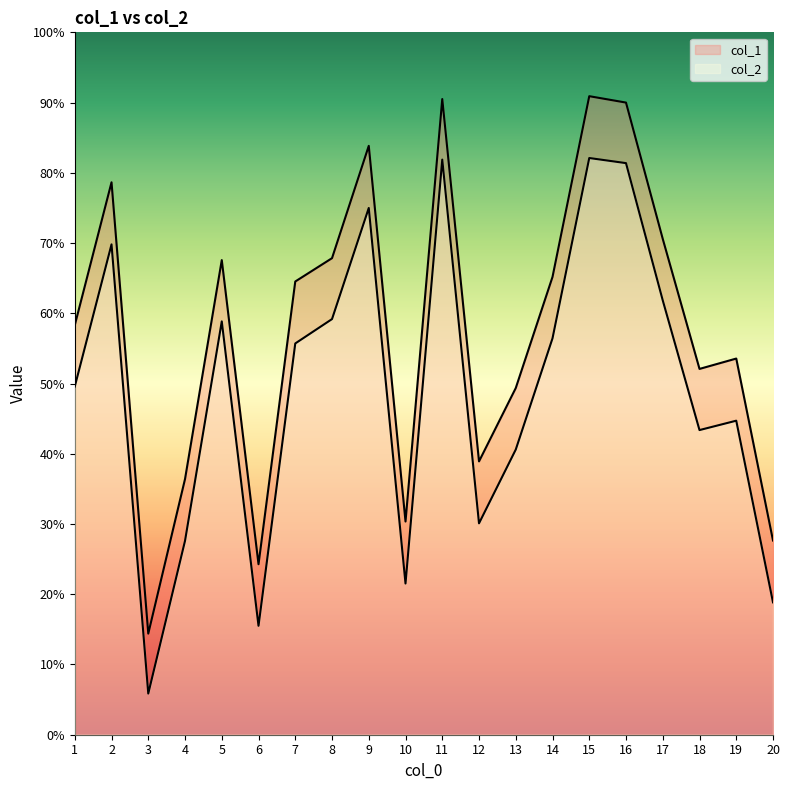

Reading left to right, list all the values displayed in this chart.

col_1: 6723	9068	1660	4197	7791	2799	7440	7823	9667	3500	10435	4487	5691	7515	10482	10377	8139	6005	6175	3188
col_2: 5716	8049	676	3183	6785	1788	6423	6823	8647	2482	9441	3470	4681	6507	9467	9383	7130	5001	5155	2173